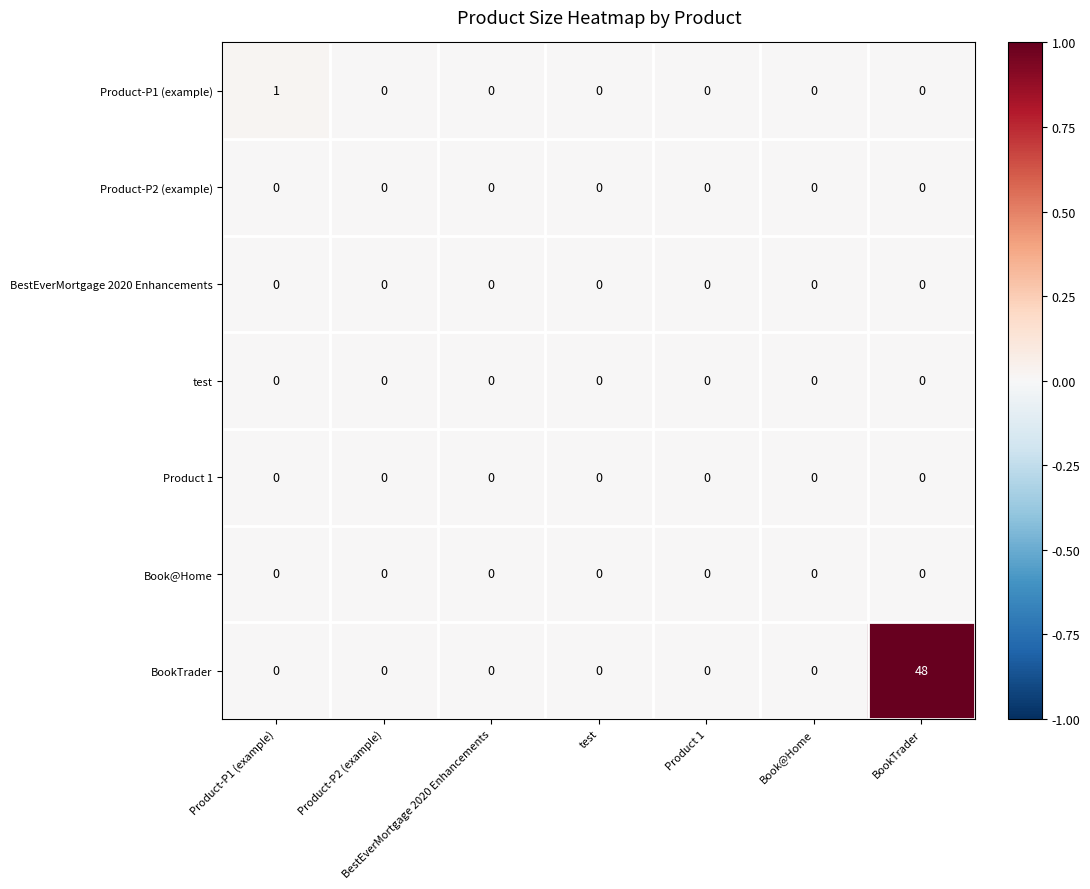

Which series has the largest total across all categories?

BookTrader